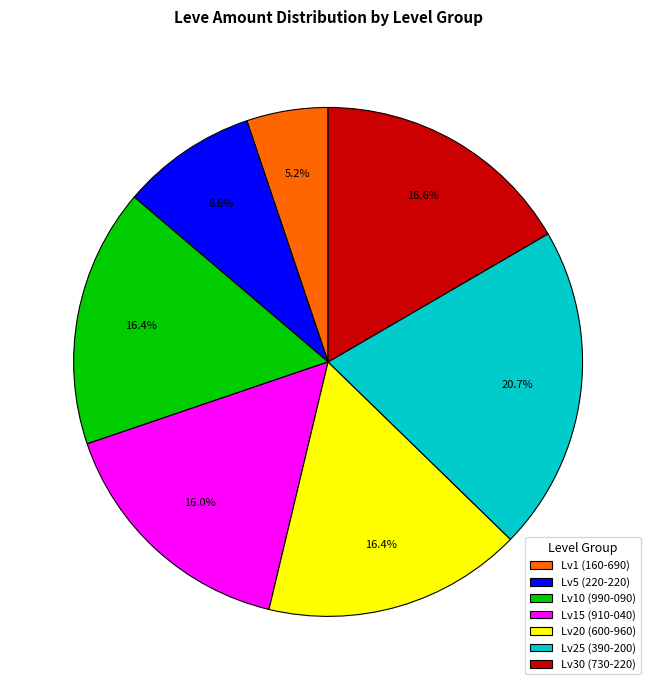

Between Lv20 (600-960) and Lv1 (160-690), which is larger?

Lv20 (600-960)